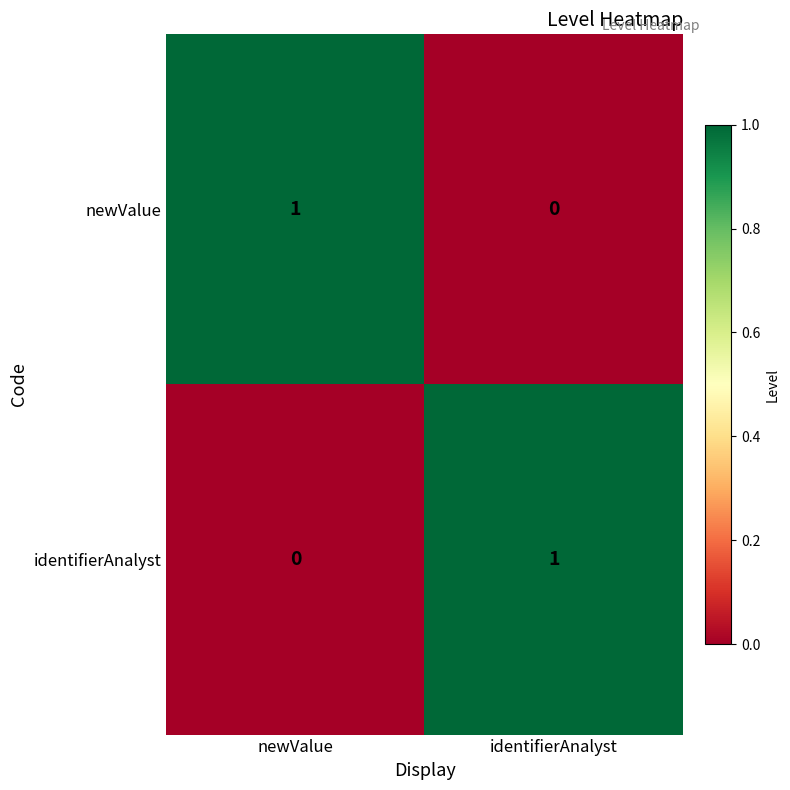

Reading left to right, list all the values displayed in this chart.

newValue: 1	0
identifierAnalyst: 0	1